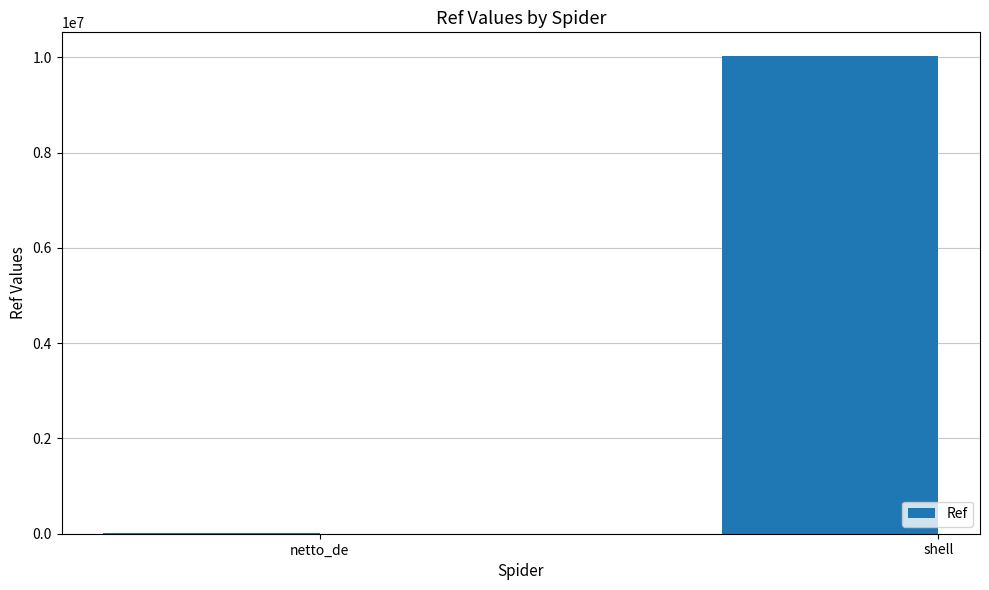

What is the average value?

5016628